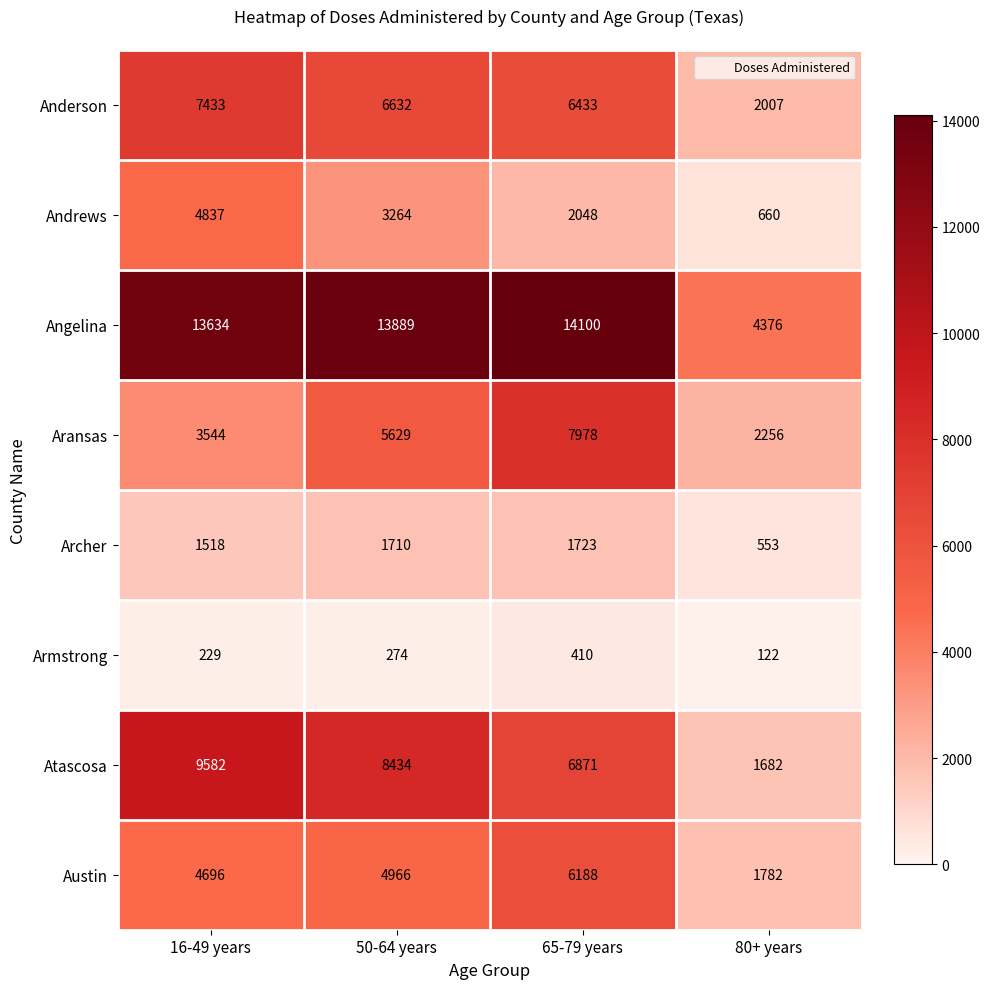

Count the number of data series in this chart.

8